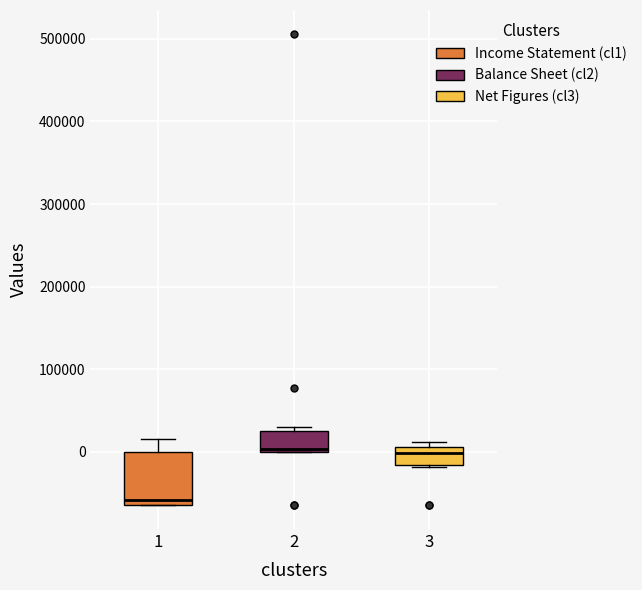

Reading left to right, transcribe this box plot: for each box, give where its median line is, the range the box spans, and where its two whiskers end, as read against the y-axis. The values are not printed on the chart, so give them approximately, as read against the axis.

1: median -60000 (just above the box's lower edge), box -60000 to 0, whiskers -70000 to 20000
2: median 0, box 0 to 20000, whiskers 0 to 30000
3: median 0, box -20000 to 10000, whiskers -20000 to 10000 (just above the box's upper edge)